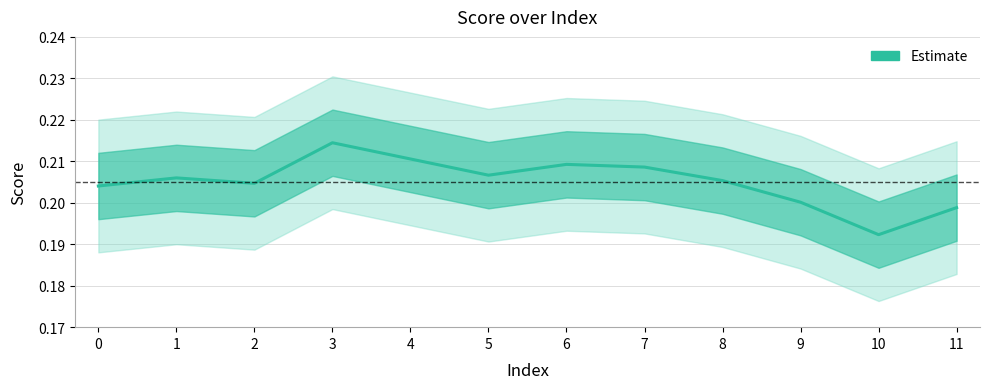

Where is the first local minimum?

2